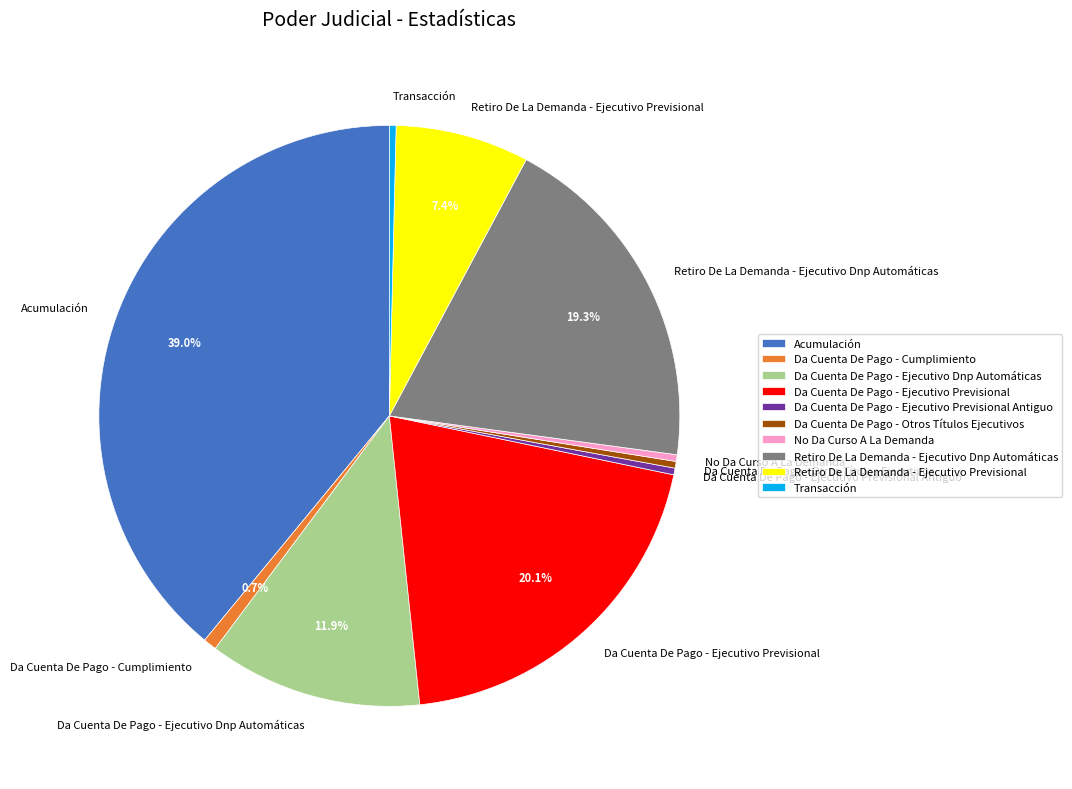

Approximately how many times larger is the value at Retiro De La Demanda - Ejecutivo Previsional compared to Da Cuenta De Pago - Ejecutivo Dnp Automáticas?

0.6